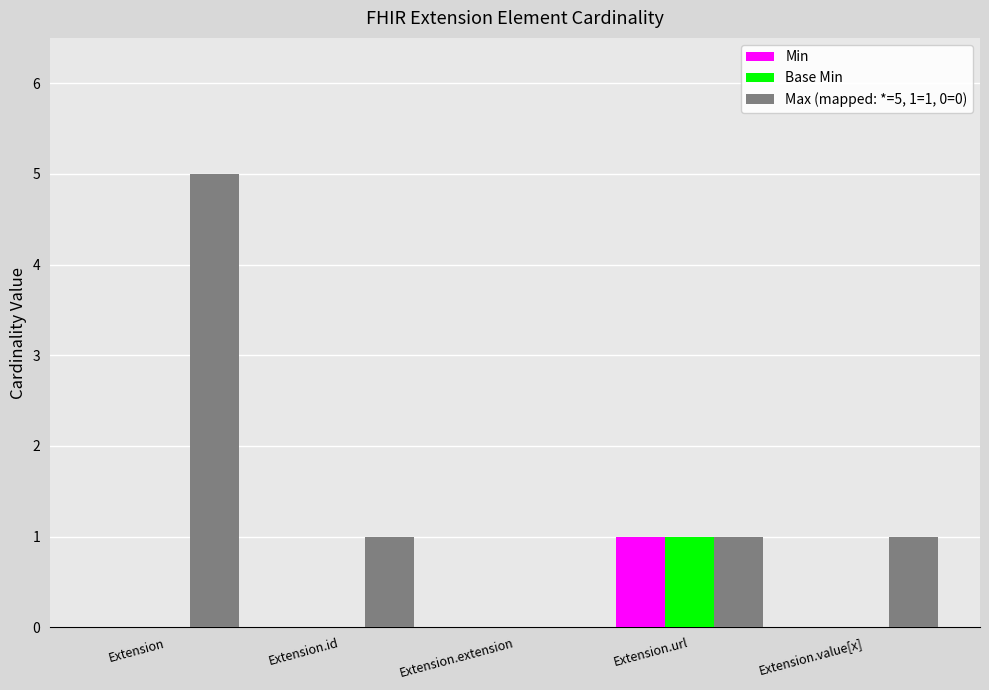

Count the number of categories in the chart.

5